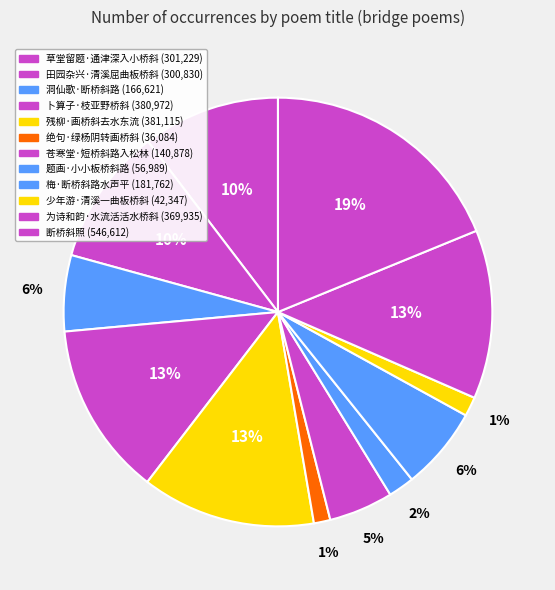

What percentage is NOT represented by 田园杂兴·清溪屈曲板桥斜?

89.6%